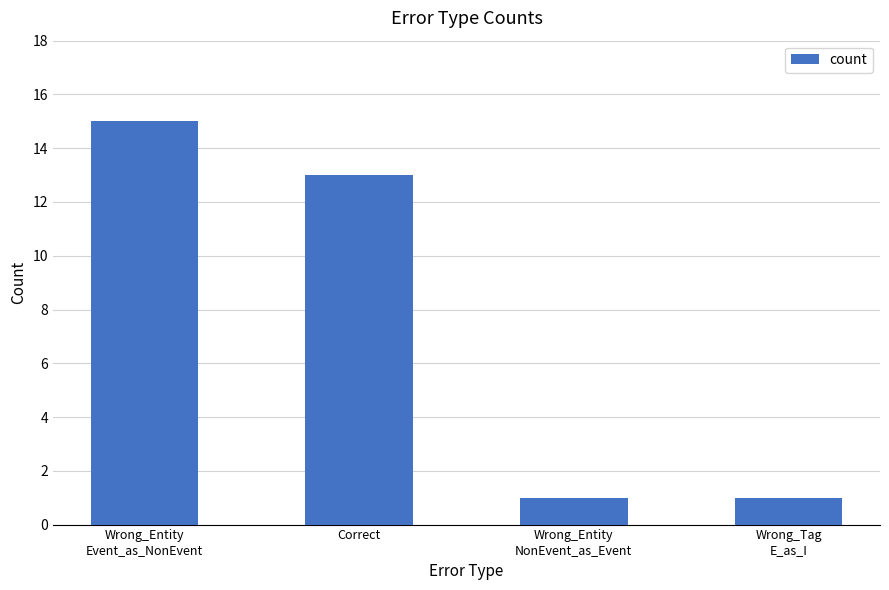

What is the label of the 3rd bar from the right?

Correct